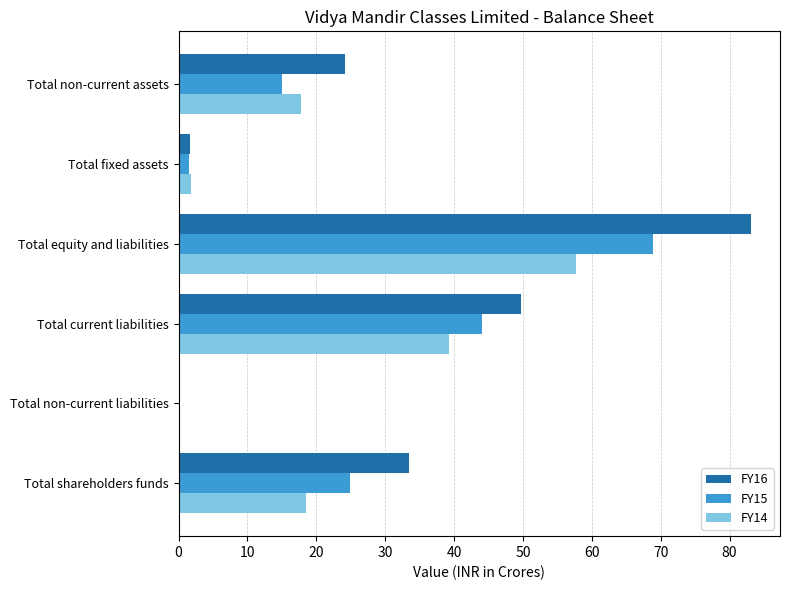

Which series changed the most between Total current liabilities and Total non-current assets?

FY15